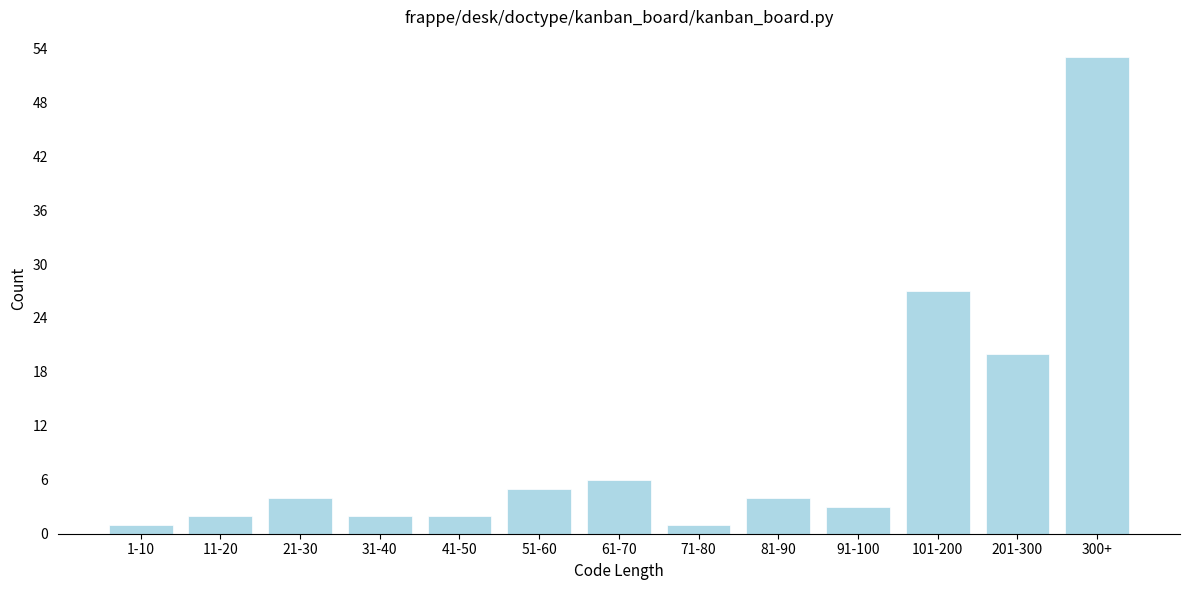

Reading left to right, transcribe all the data shown in this chart.

1-10=1	11-20=2	21-30=4	31-40=2	41-50=2	51-60=5	61-70=6	71-80=1	81-90=4	91-100=3	101-200=27	201-300=20	300+=53